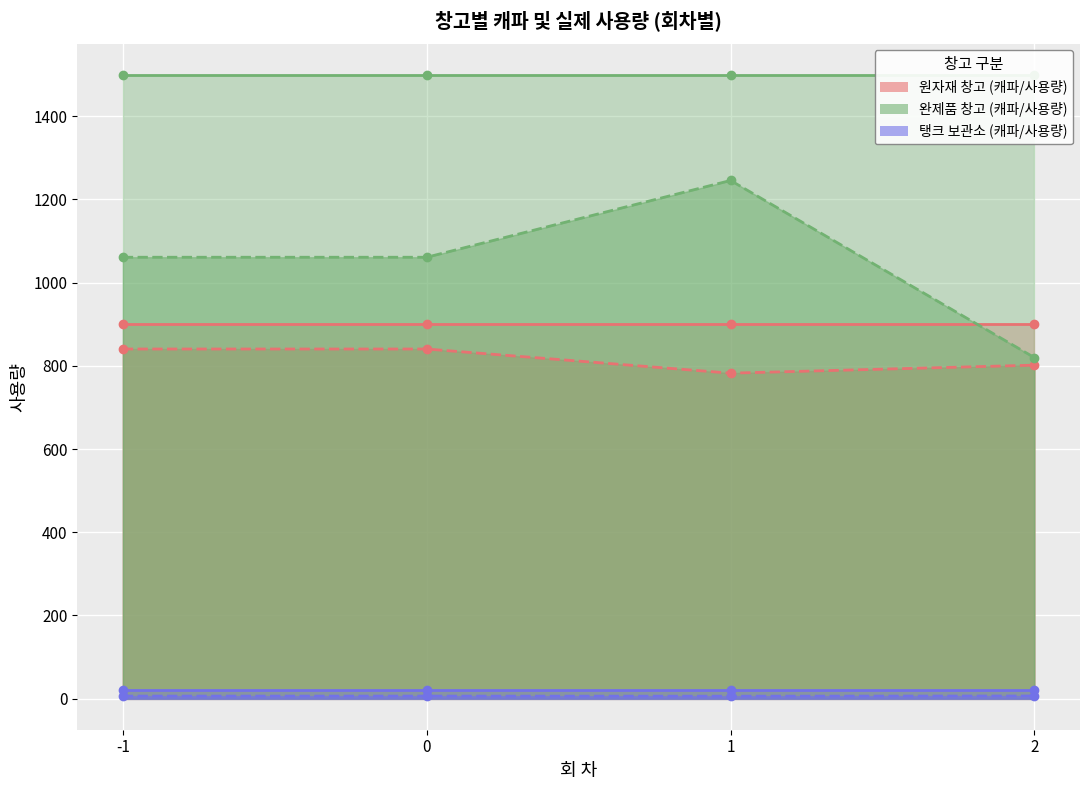

At which category does 탱크 보관소 - 실제 사용량 reach its first local valley?

1